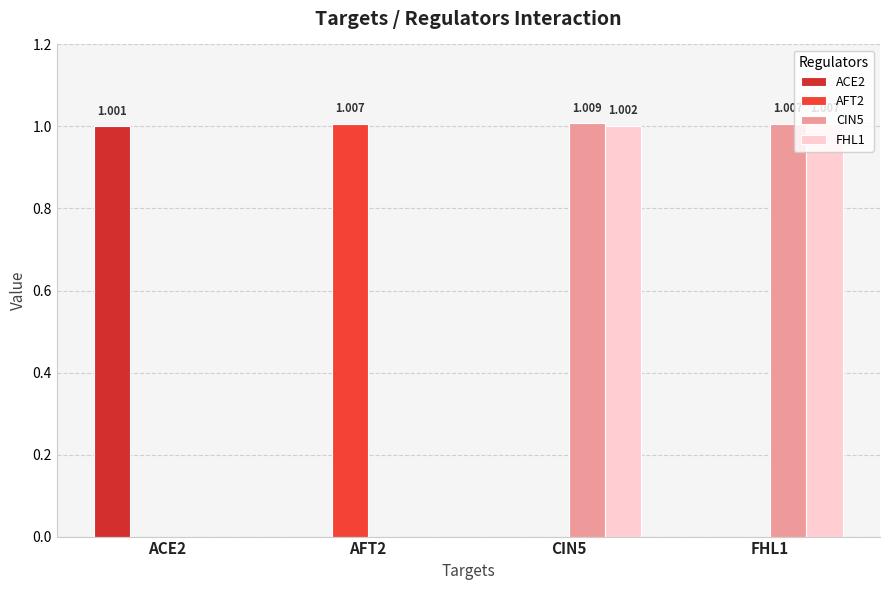

Rank the series at AFT2 from highest to lowest value.

AFT2, ACE2, CIN5, FHL1